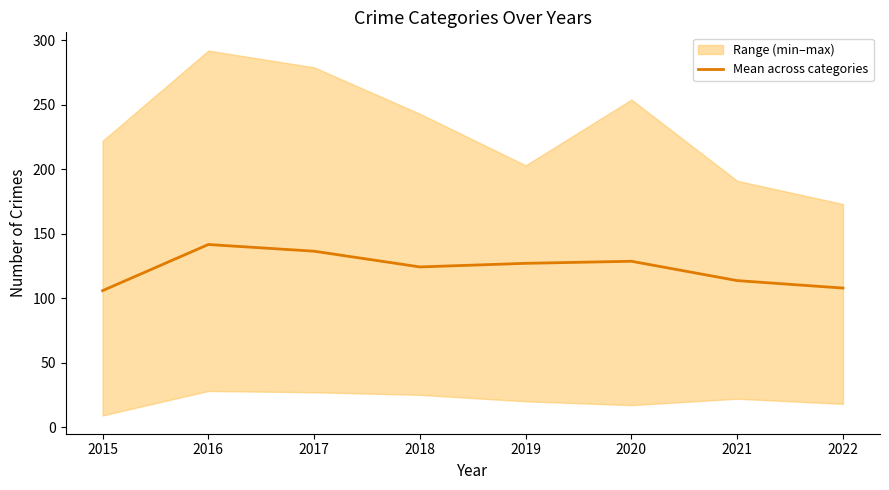

Is this an area chart (filled region under the line)?

No